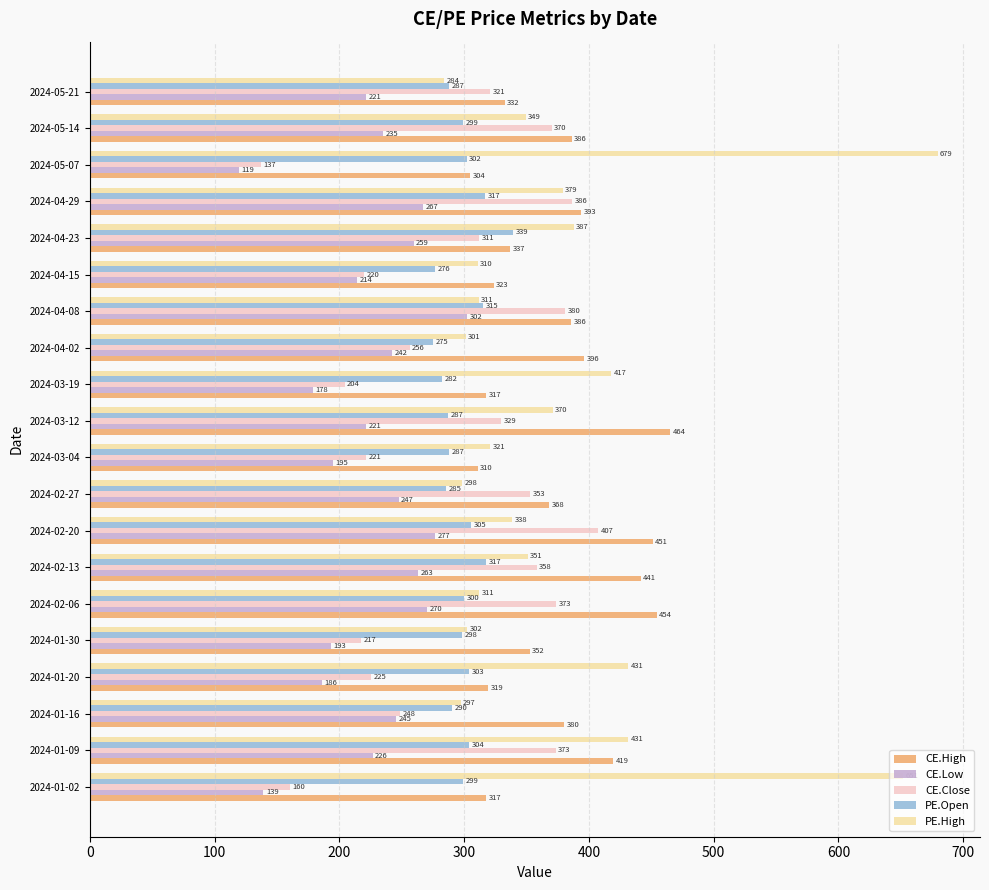

Rank the categories by CE.Low value from highest to lowest.

2024-04-08, 2024-02-20, 2024-02-06, 2024-04-29, 2024-02-13, 2024-04-23, 2024-02-27, 2024-01-16, 2024-04-02, 2024-05-14, 2024-01-09, 2024-05-21, 2024-03-12, 2024-04-15, 2024-03-04, 2024-01-30, 2024-01-20, 2024-03-19, 2024-01-02, 2024-05-07